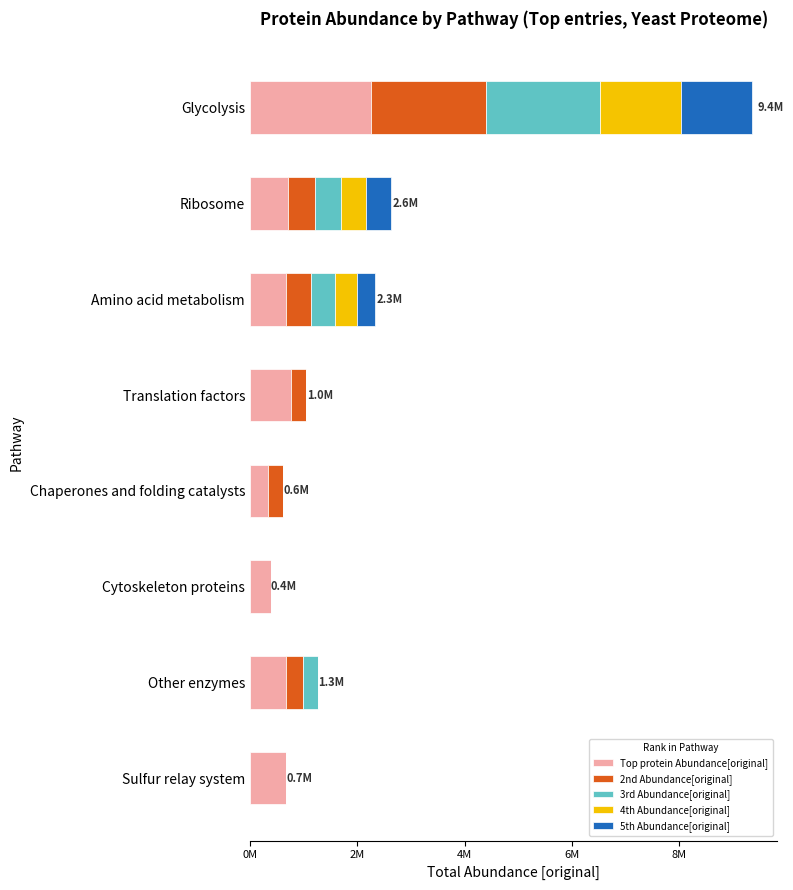

What are all the series names shown in the legend?

Top protein Abundance[original], 2nd Abundance[original], 3rd Abundance[original], 4th Abundance[original], 5th Abundance[original]